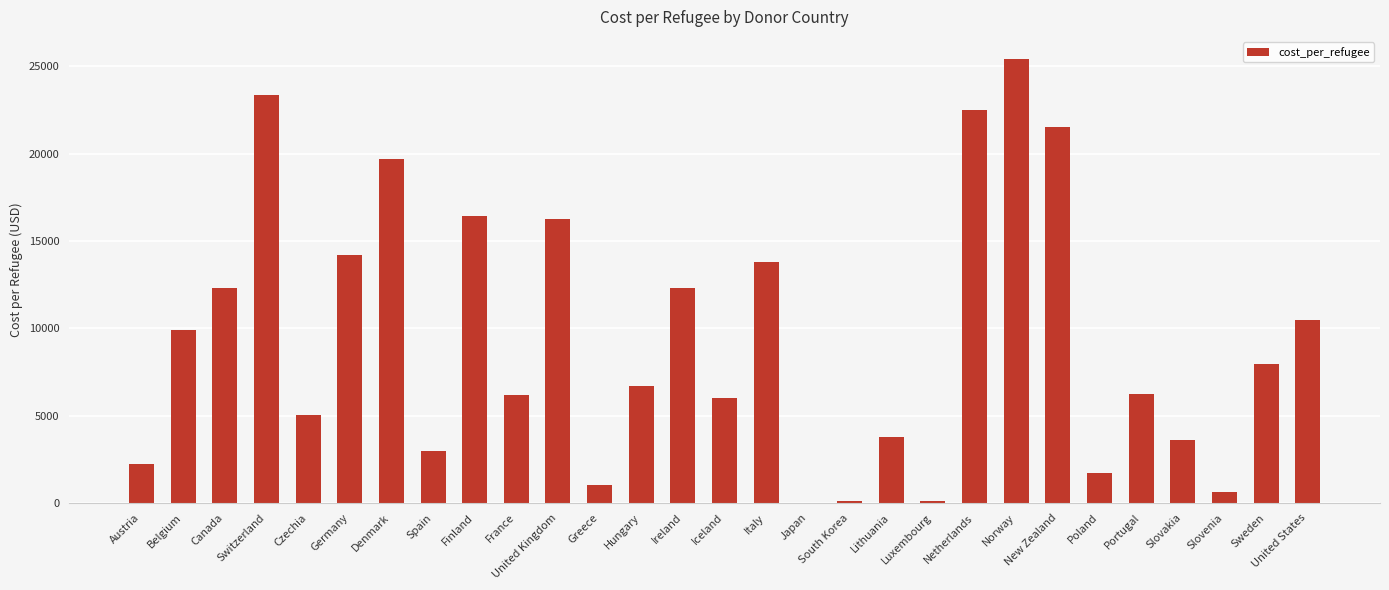

Between Czechia and United States, which is larger?

United States